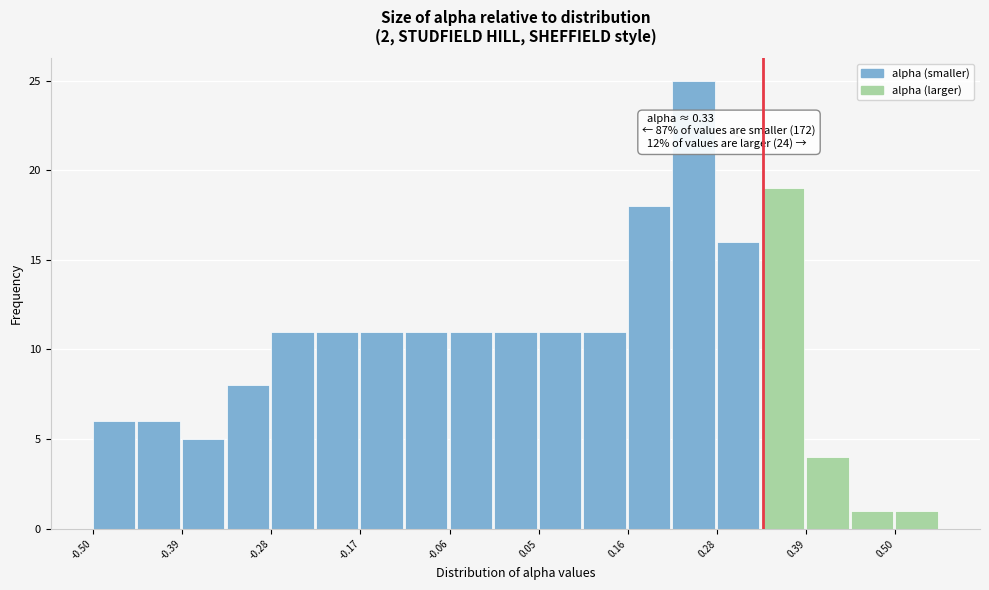

Around what value on the x-axis is the tallest bar? Give the approximate position of its centre, as read against the axis.

0.24